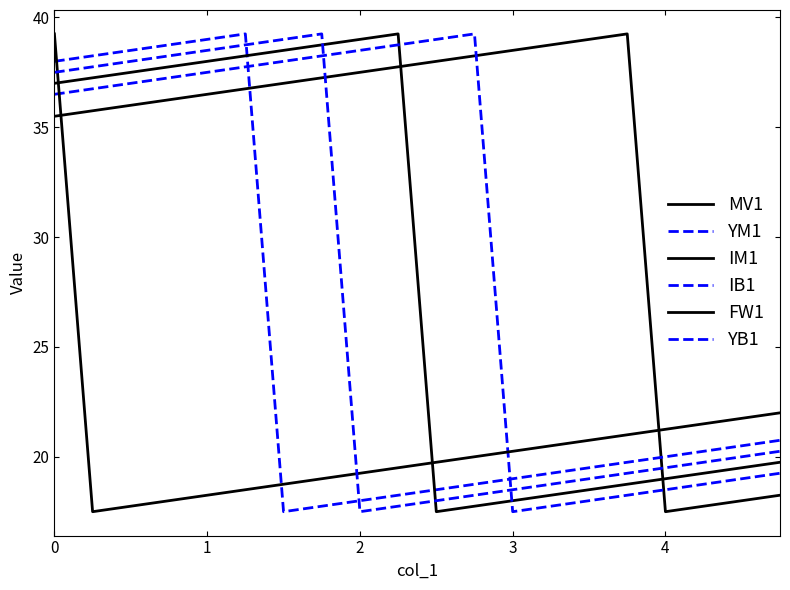

How many lines are shown in the chart?

6